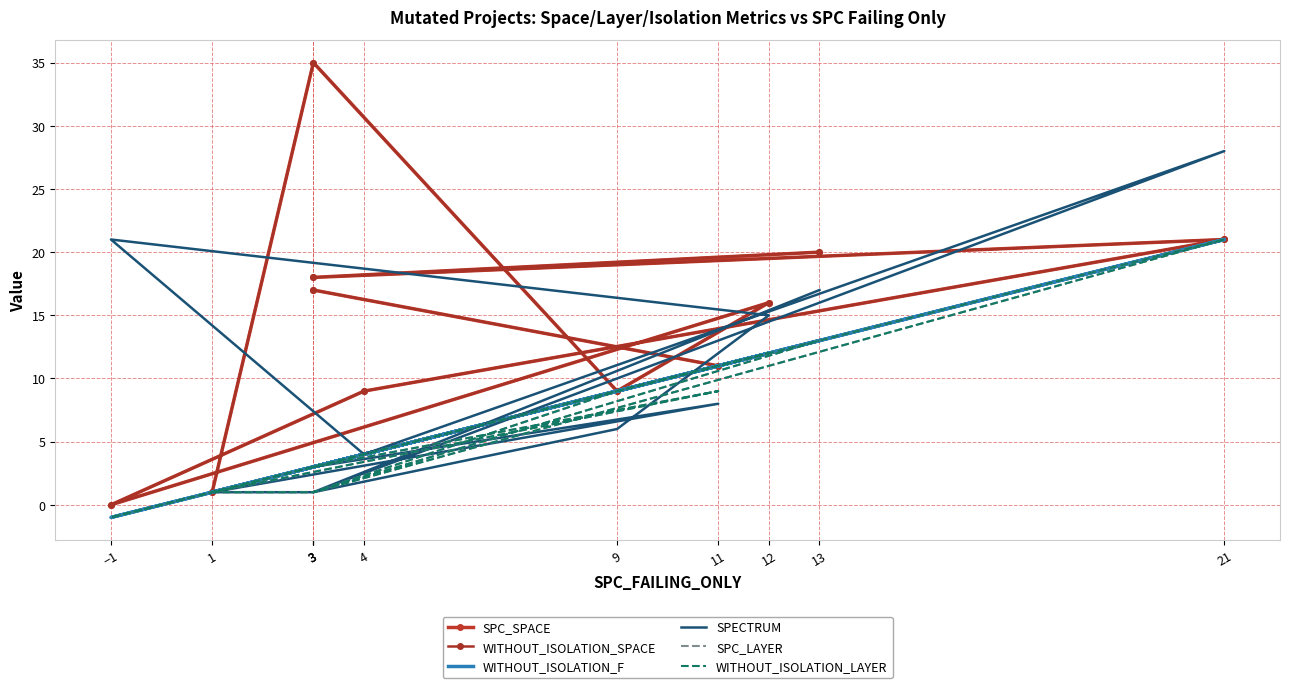

What is the difference between the maximum and second lowest values in the SPECTRUM series?

27